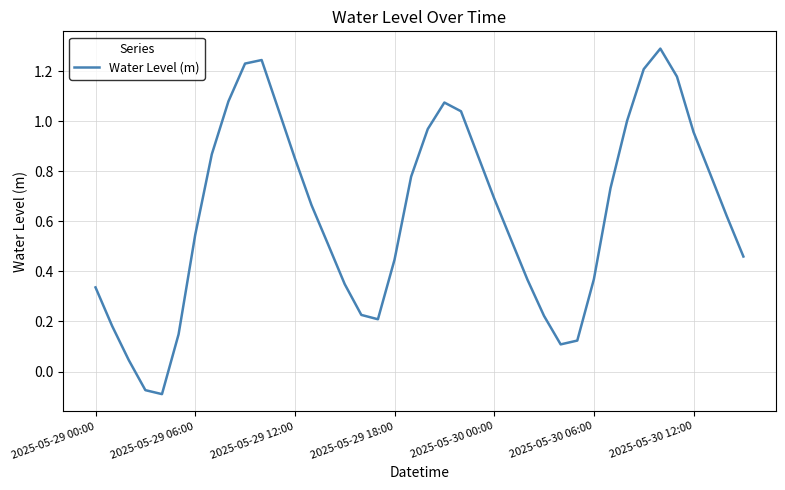

What is the maximum value shown in the chart?

1.3